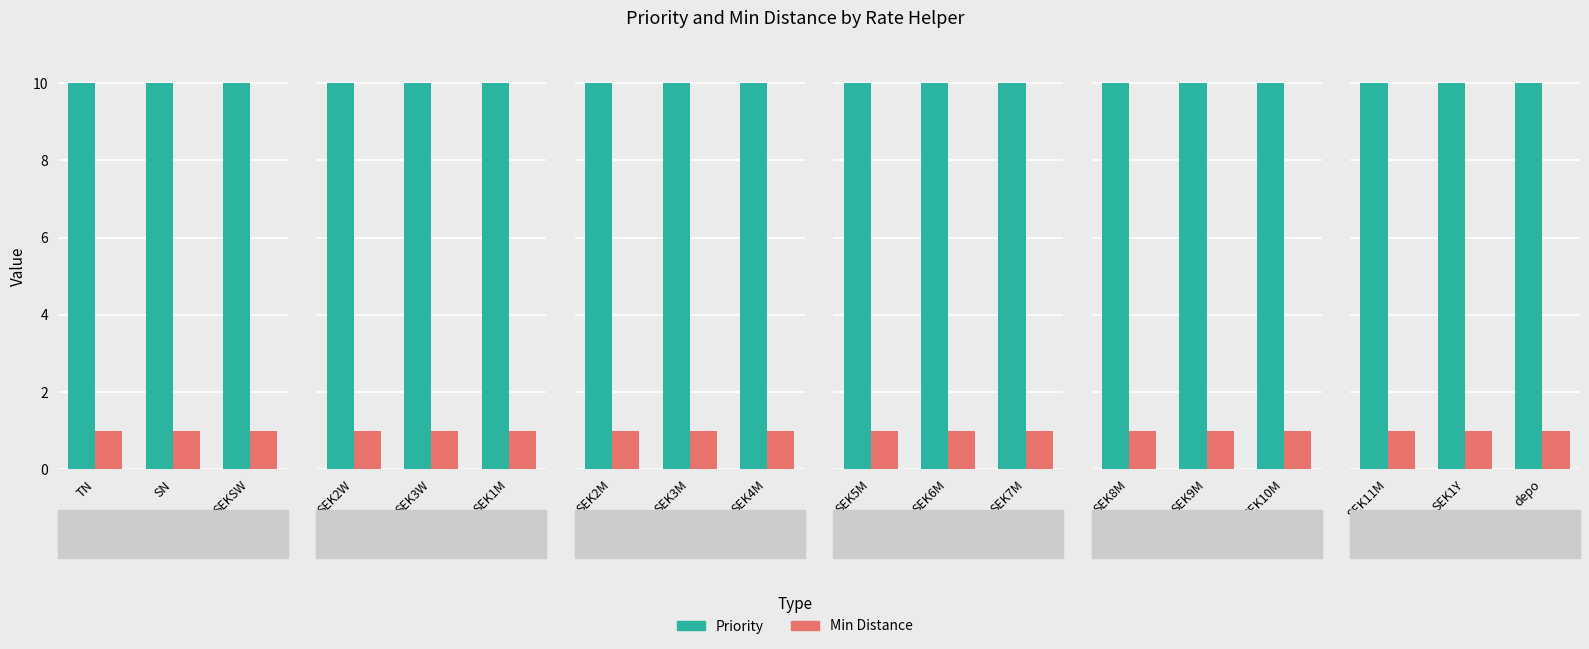

How many bars are there in each group?

2